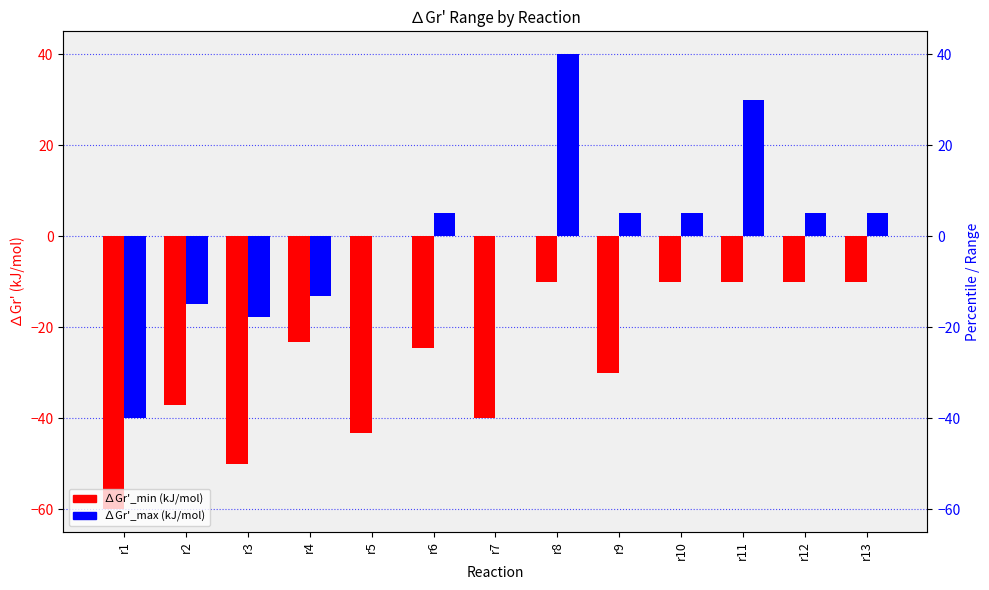

At r11, list the series in order from smallest to largest.

∆Gr'_min (kJ/mol), ∆Gr'_max (kJ/mol)